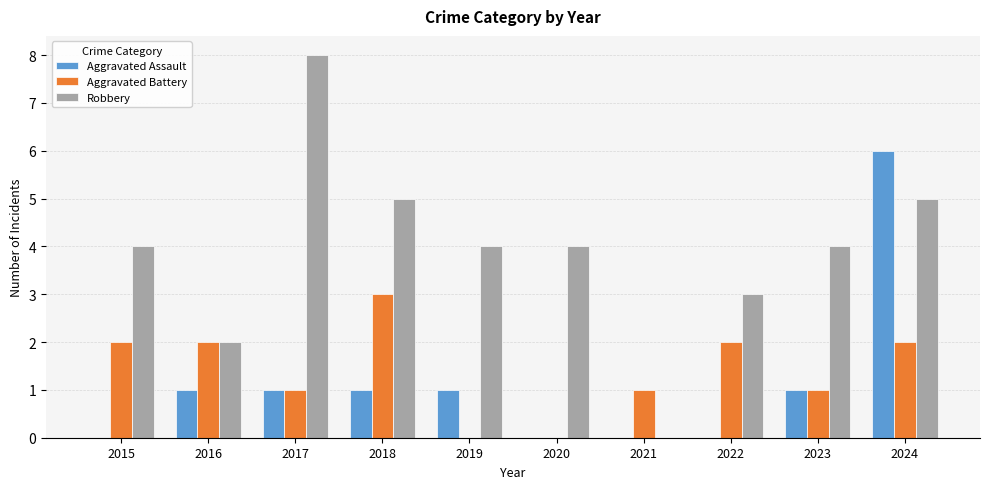

Which series has the largest total across all categories?

Robbery